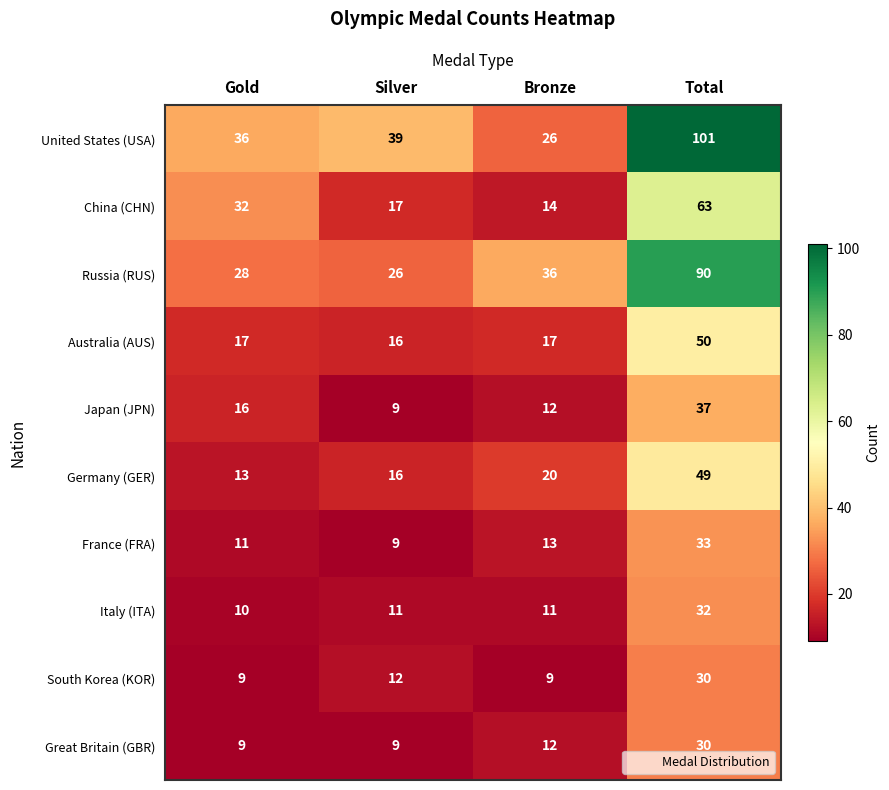

What is the difference between the second highest and minimum values in the Germany (GER) series?

7